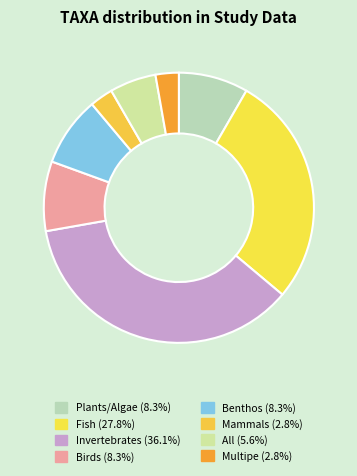

Rank the categories by value from highest to lowest.

Invertebrates, Fish, Plants/Algae, Birds, Benthos, All, Mammals, Multipe